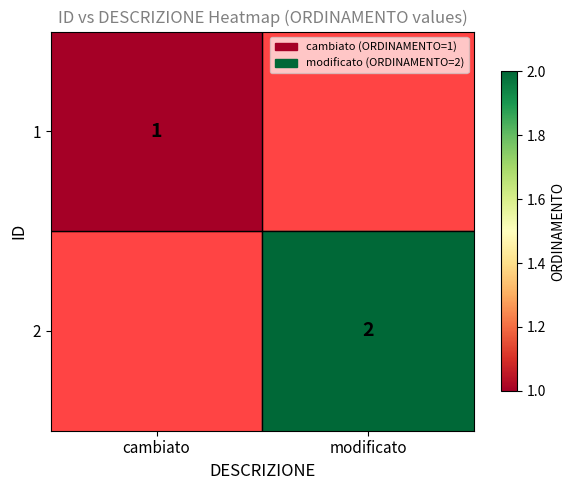

The value of 1 at cambiato is 2. True or false?

False